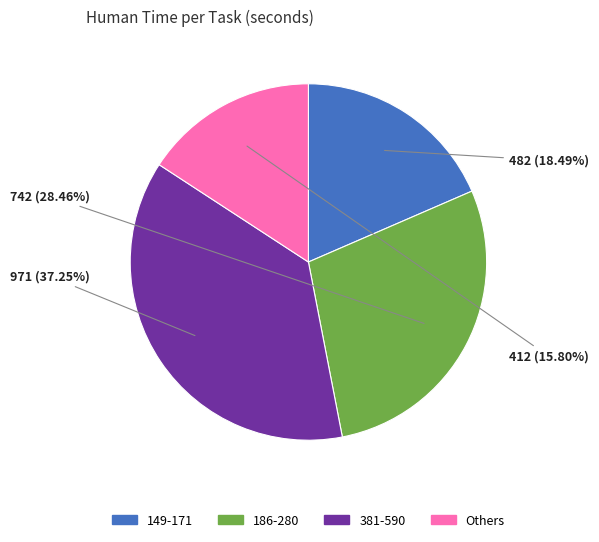

Rank the categories by value from highest to lowest.

381-590, 186-280, 149-171, Others